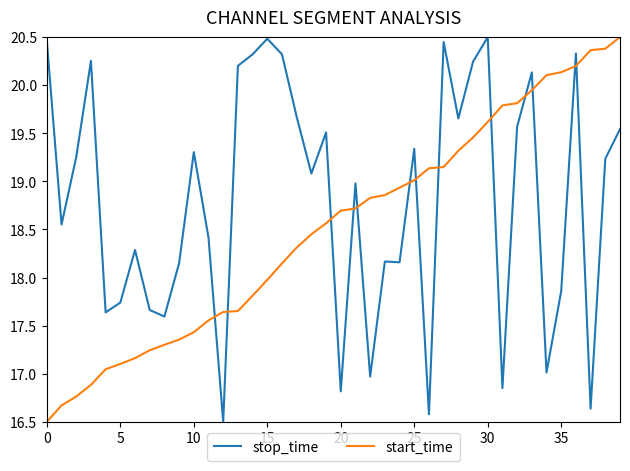

List the series in order of their overall mean, lowest first.

start_time, stop_time